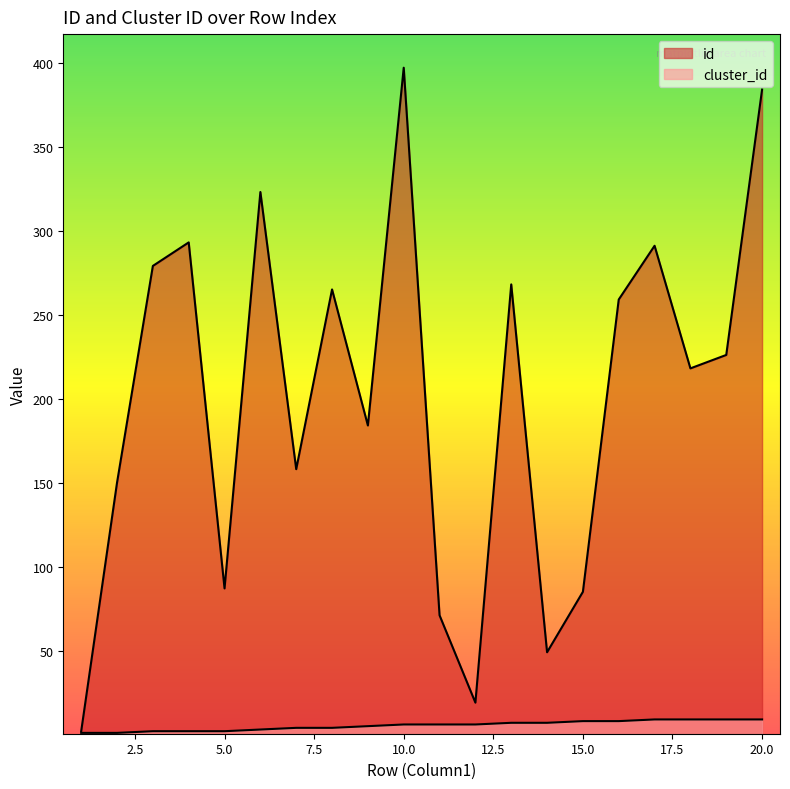

What is the value of the cluster_id point at the 10th from the left?

6